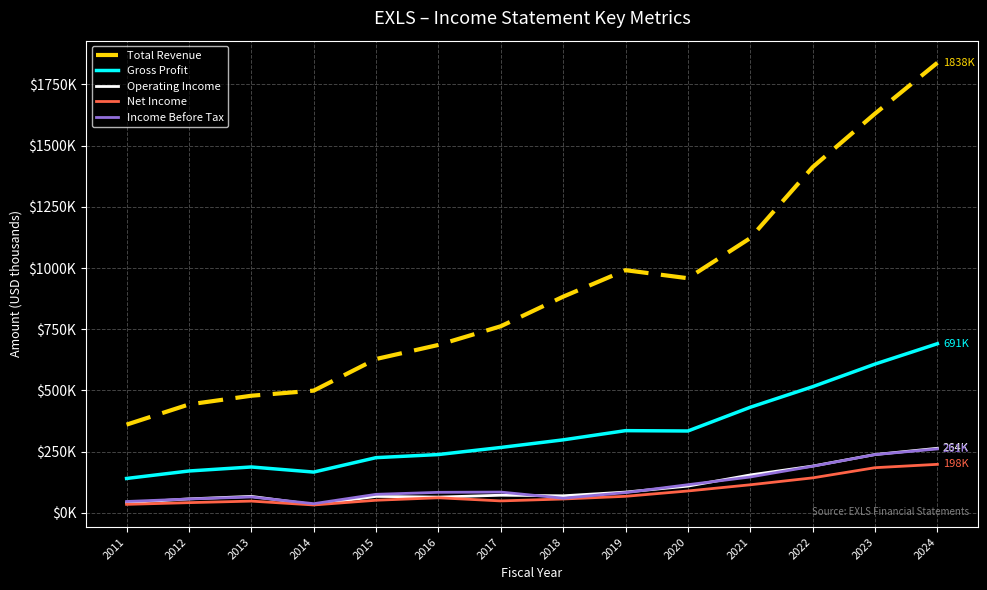

Where is Income Before Tax nearest to the value 149?

2021